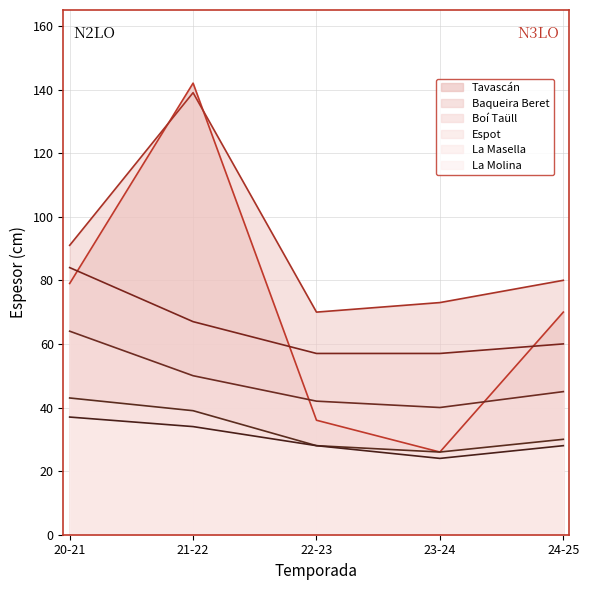

Which category has the lowest value in the Boí Taüll series?

22-23